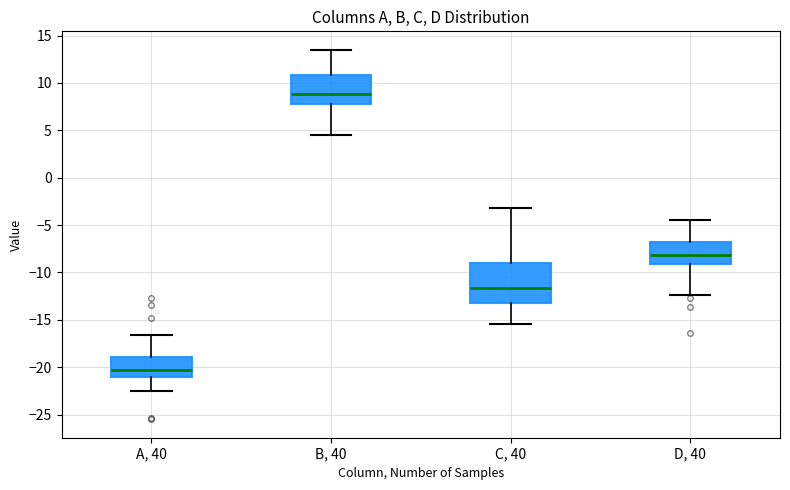

Where is the lower edge of the box for B, 40 on the y-axis? The values are not printed on the chart, so give them approximately, as read against the axis.

8.0